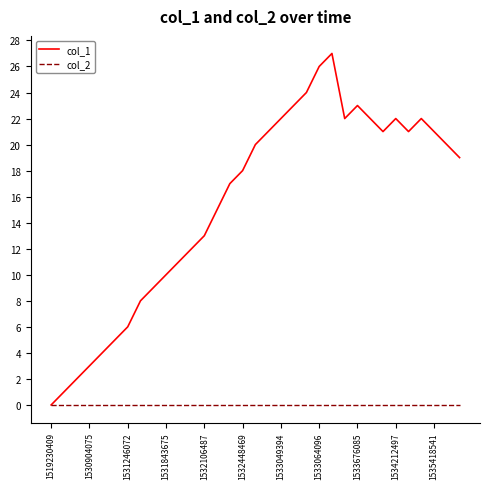

Reading right to left, transcribe all the data shown in this chart.

col_1: 19	20	21	22	21	22	21	22	23	22	27	26	24	23	22	21	20	18	17	15	13	12	11	10	9	8	6	5	4	3	2	1	0
col_2: 0	0	0	0	0	0	0	0	0	0	0	0	0	0	0	0	0	0	0	0	0	0	0	0	0	0	0	0	0	0	0	0	0